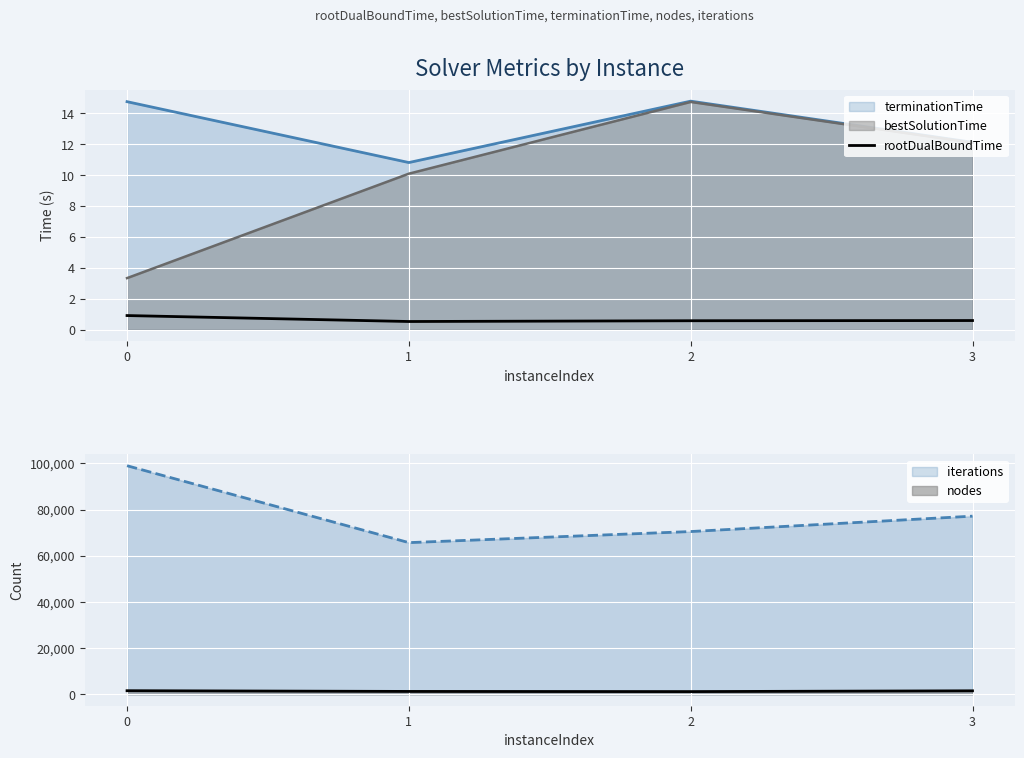

What is the value of the 4th point from the left?

0.6